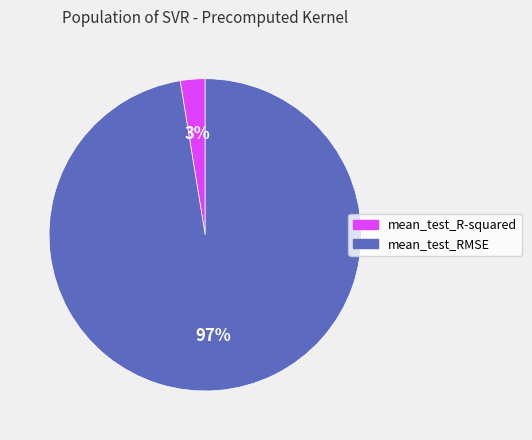

To the nearest percent, what is the average slice percentage?

50%